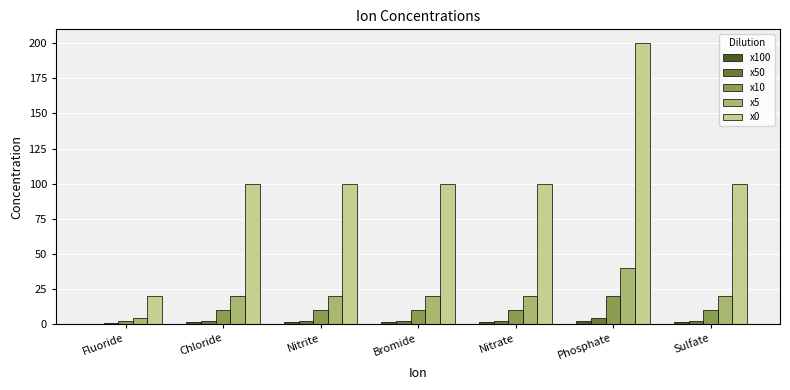

Is the value of x5 at Chloride greater than the value of x10 at Nitrate?

Yes